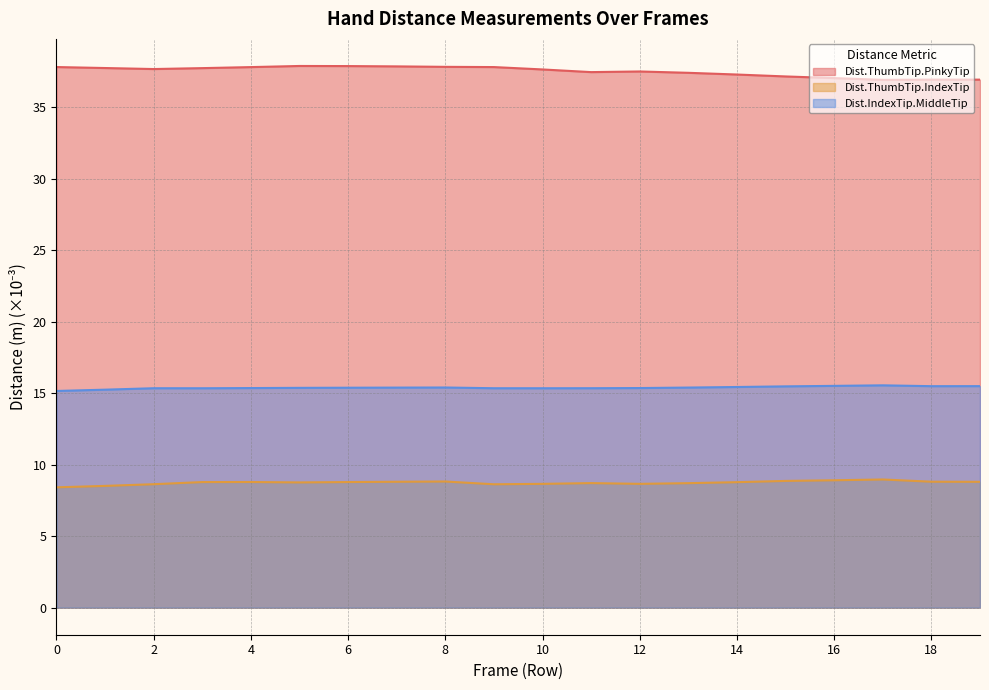

At which category does Dist.ThumbTip.IndexTip reach its first local peak?

4